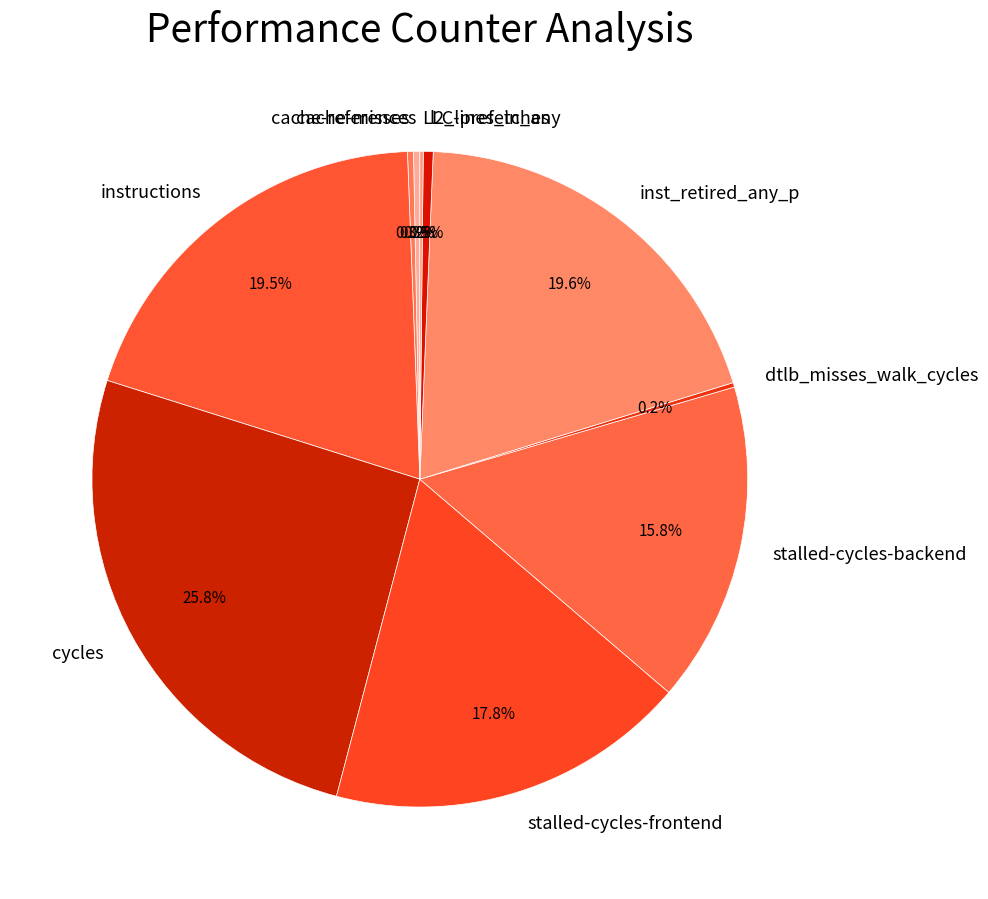

To the nearest percent, what is the average slice percentage?

10%